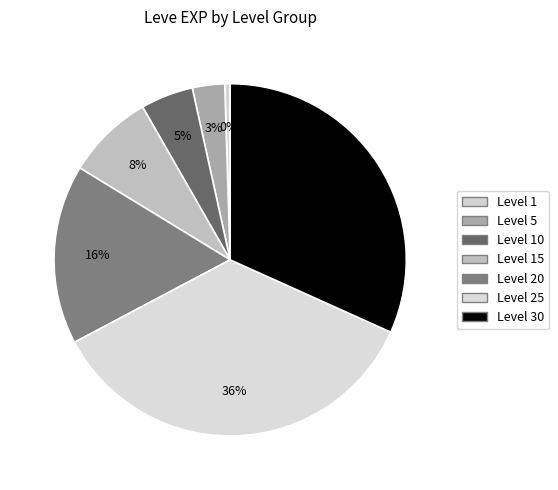

How many slices are in this pie chart?

7